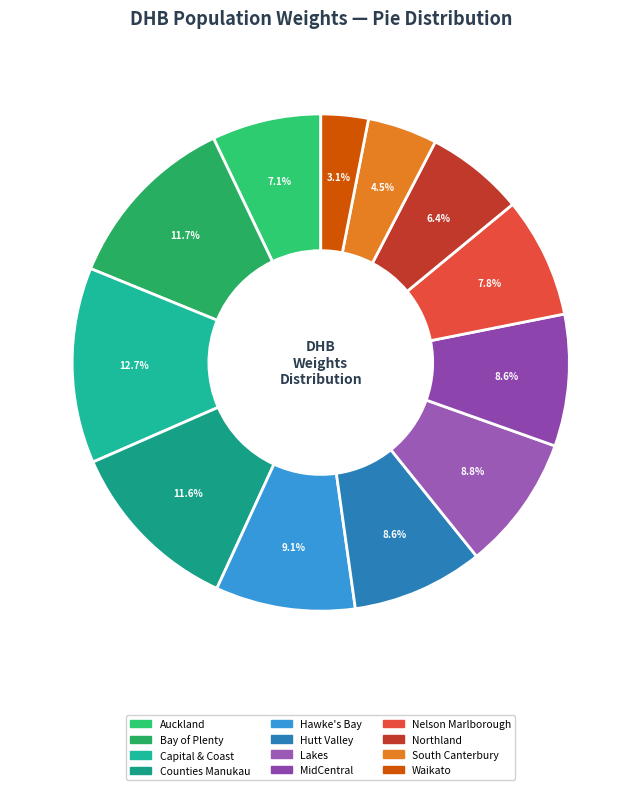

To the nearest percent, what is the difference between the largest and smallest slice percentages?

10%